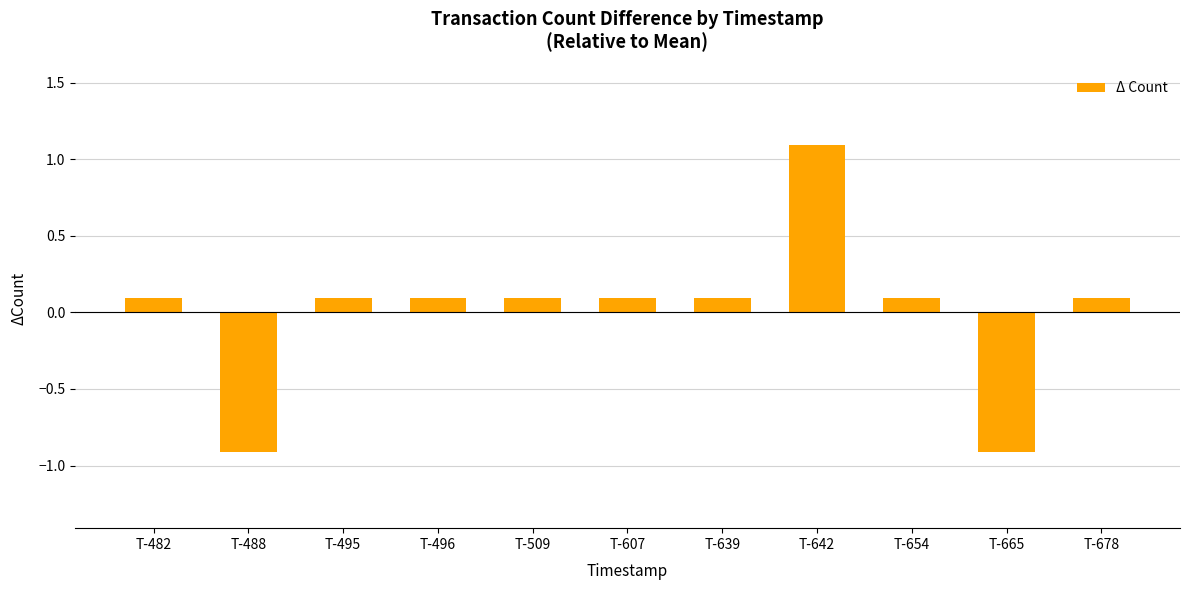

Count the number of categories in the chart.

11